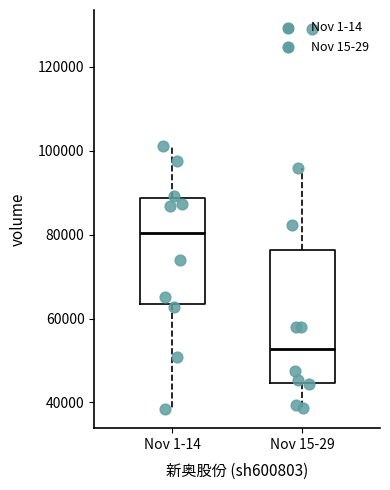

Where is the upper edge of the box for Nov 15-29 on the y-axis? The values are not printed on the chart, so give them approximately, as read against the axis.

76000